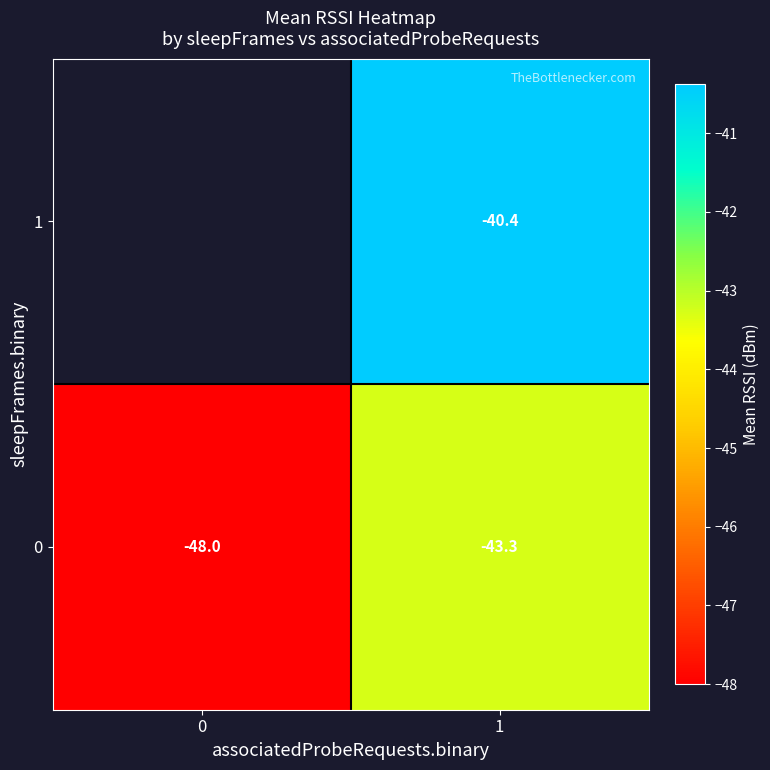

What value does the 0 series have at 0?

-48.0